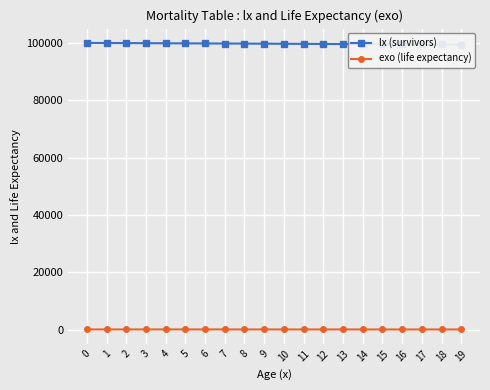

True or false: exo (life expectancy) has more than 1 interior local peaks.

False